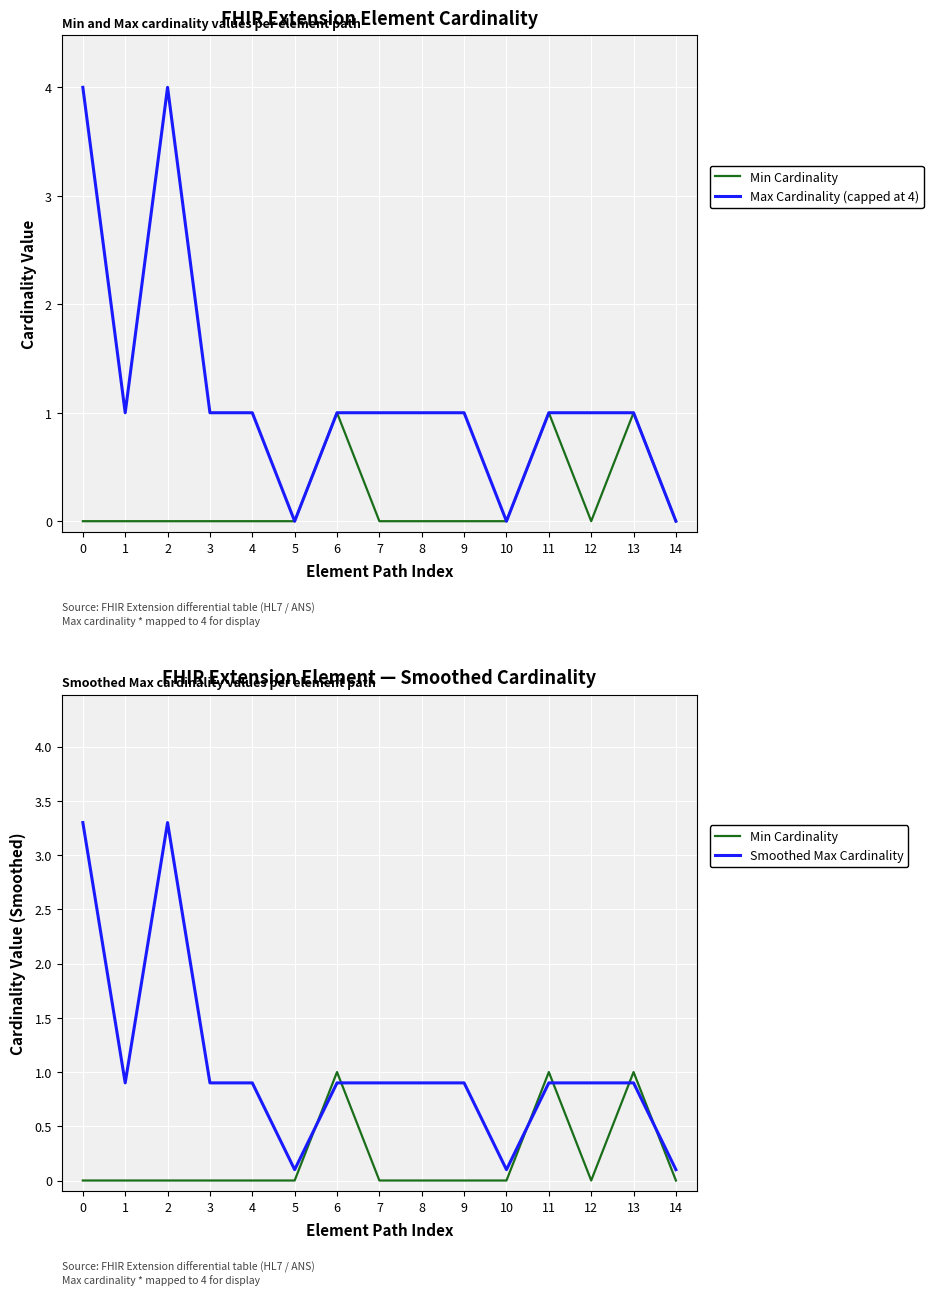

What is the value of the Max Cardinality (capped at 4) point at the 10th from the left?

1.0